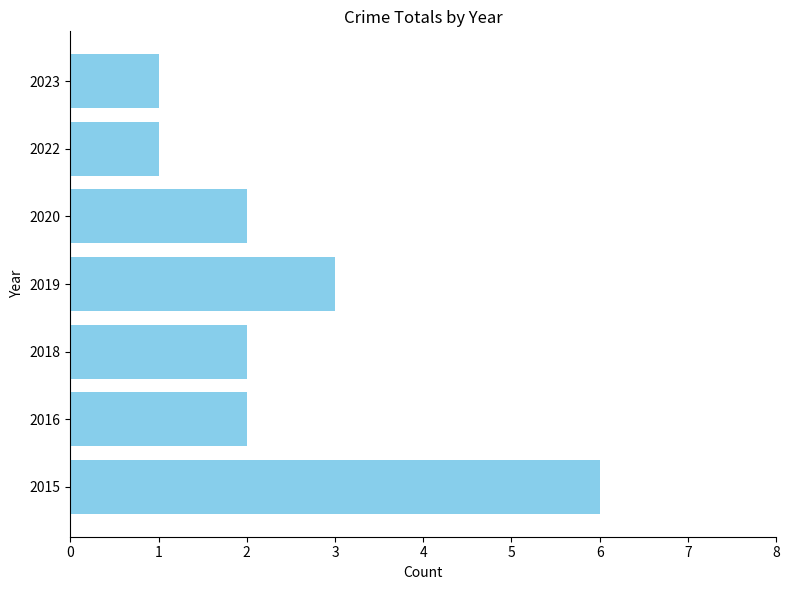

Reading top to bottom, what are all the values shown in this chart?

1	1	2	3	2	2	6